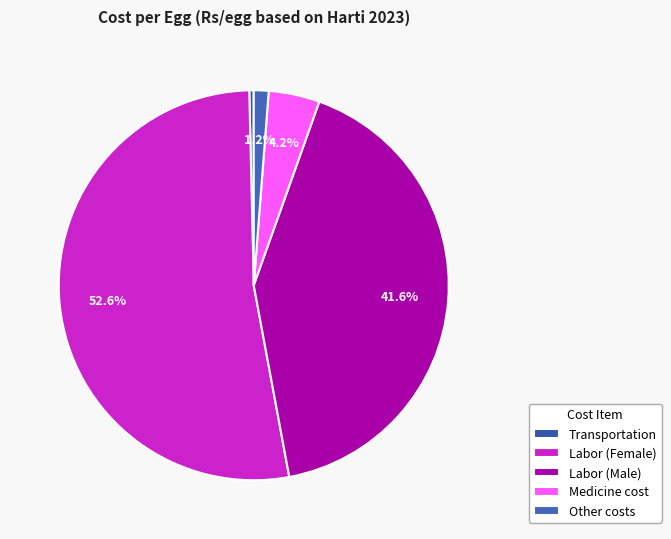

How many slices are in this pie chart?

5